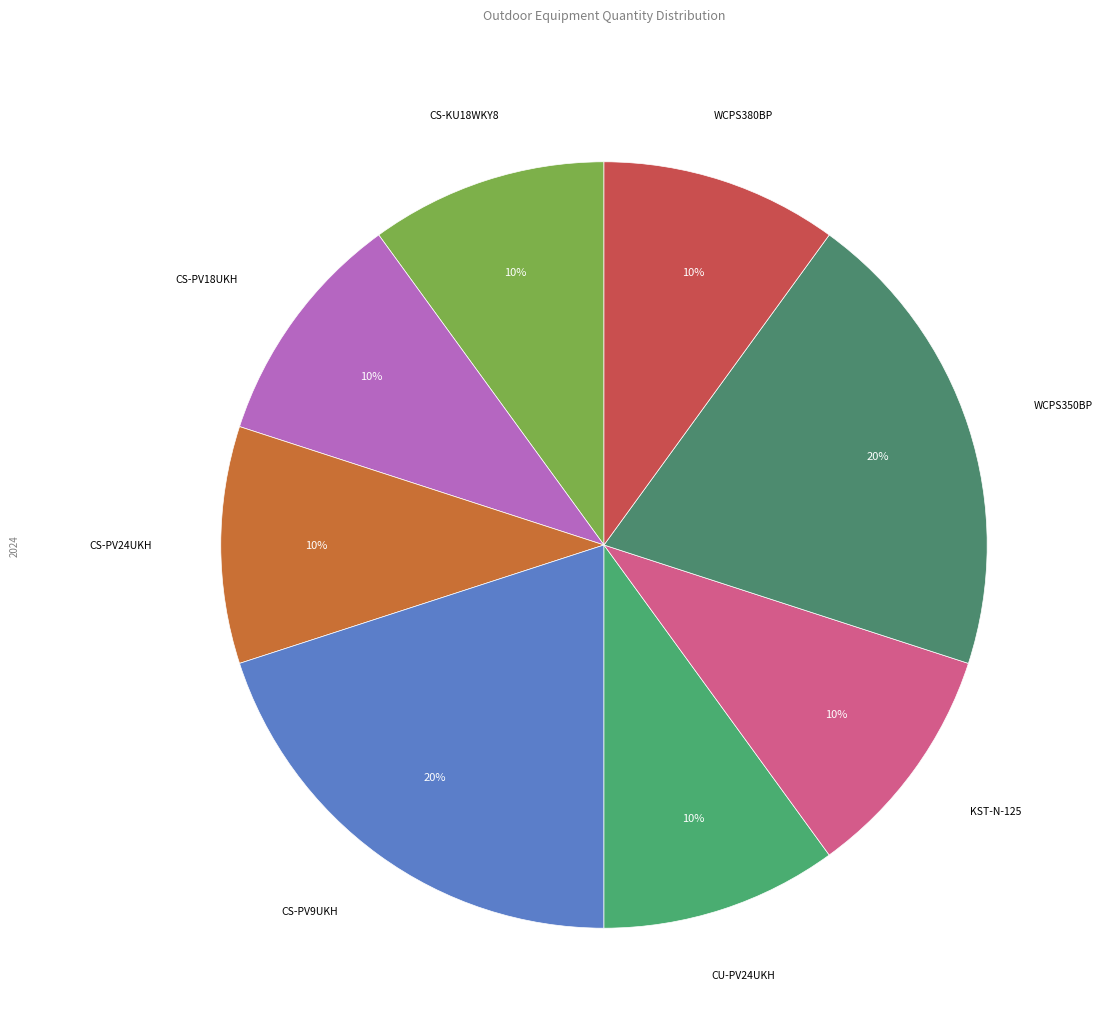

Rank the categories by value from highest to lowest.

CS-PV9UKH, WCPS350BP, CS-KU18WKY8, CS-PV18UKH, CS-PV24UKH, CU-PV24UKH, KST-N-125, WCPS380BP